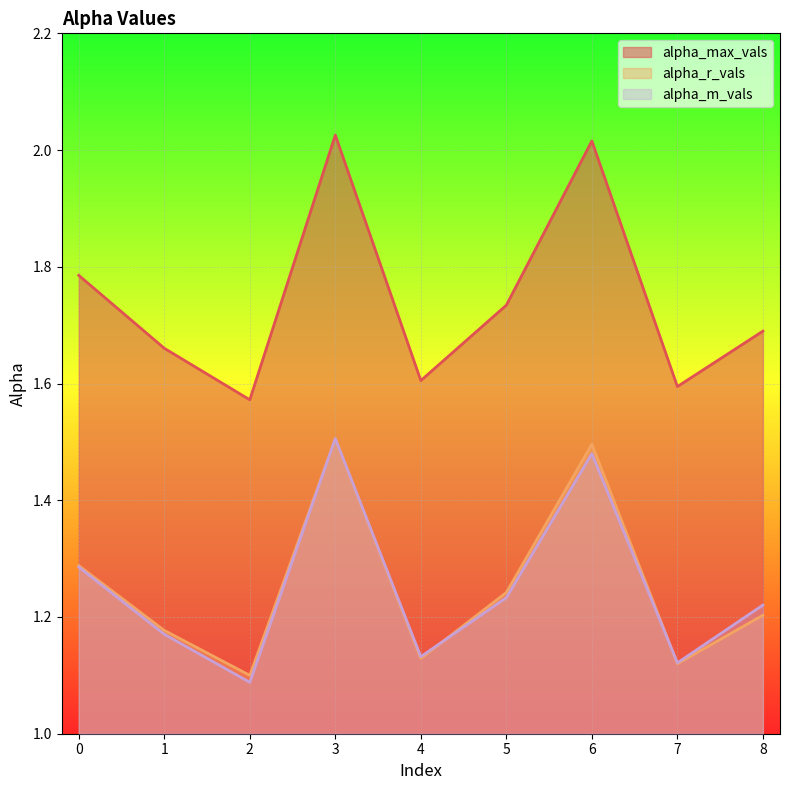

The value of alpha_m_vals at 8 is 1.2. True or false?

True